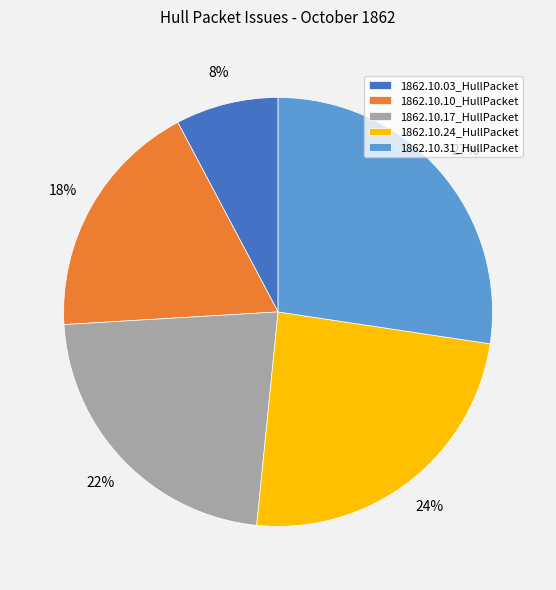

How many segments does this pie chart have?

5